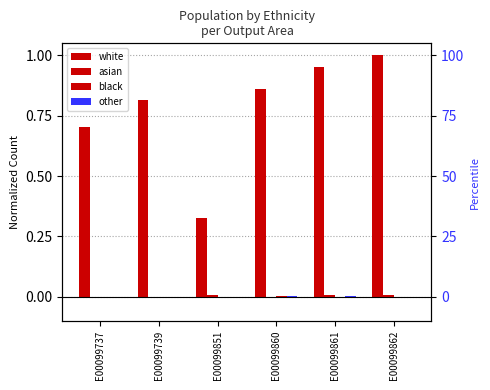

Reading left to right, extract all data points from this chart.

white: 0.7	0.8	0.3	0.9	1.0	1.0
asian: 0.0	0.0	0.0	0.0	0.0	0.0
black: 0.0	0.0	0.0	0.0	0.0	0.0
other: 0.0	0.0	0.0	0.0	0.0	0.0